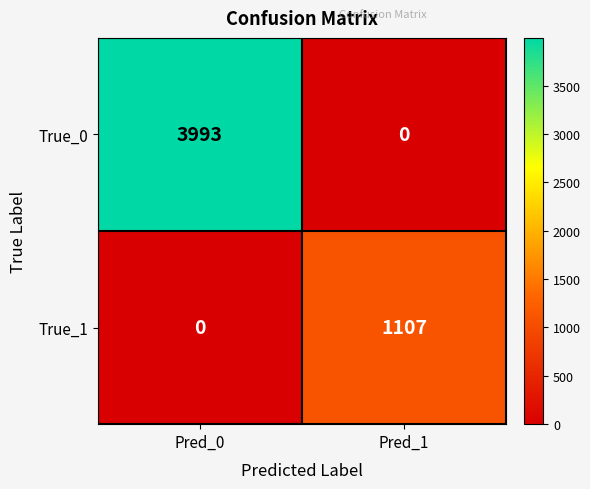

What is the sum of the True_1 values at Pred_1 and Pred_0?

1107